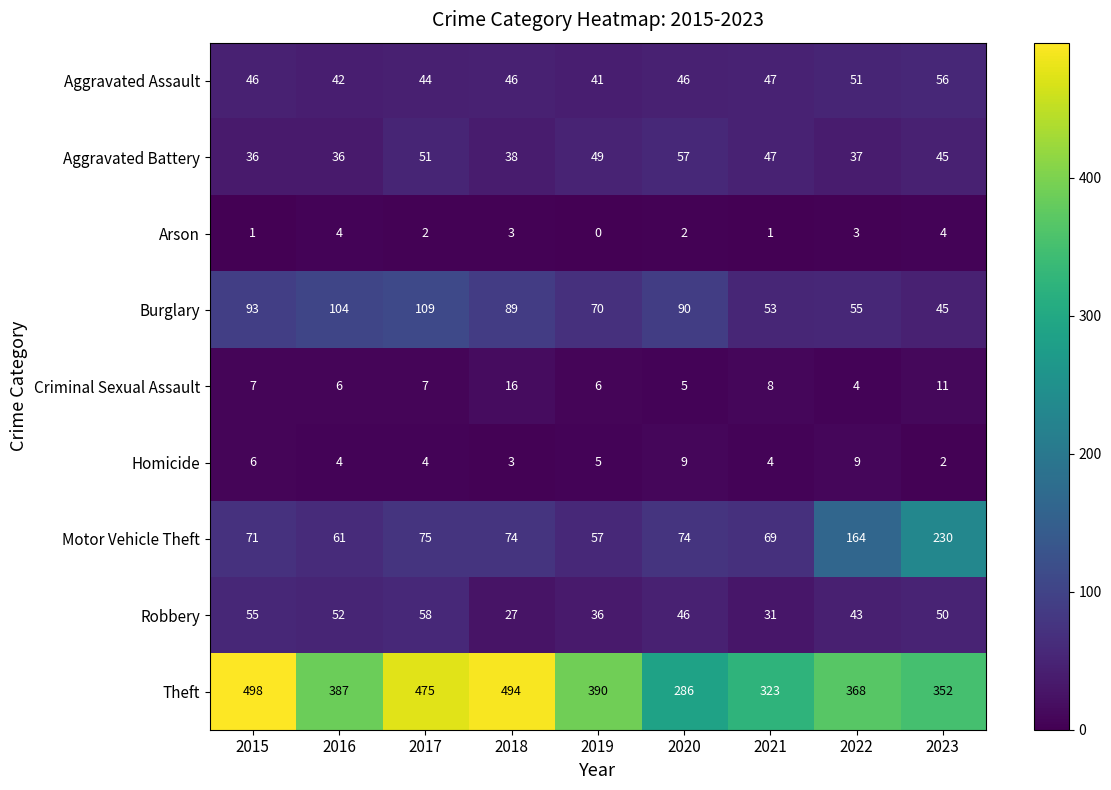

What is the greatest value displayed?

498